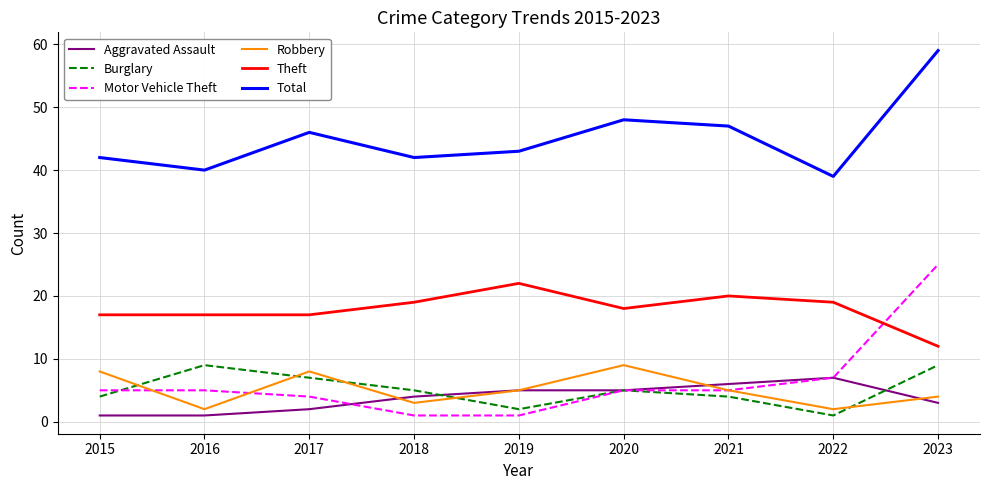

What is the total value across all series at 2017?

84